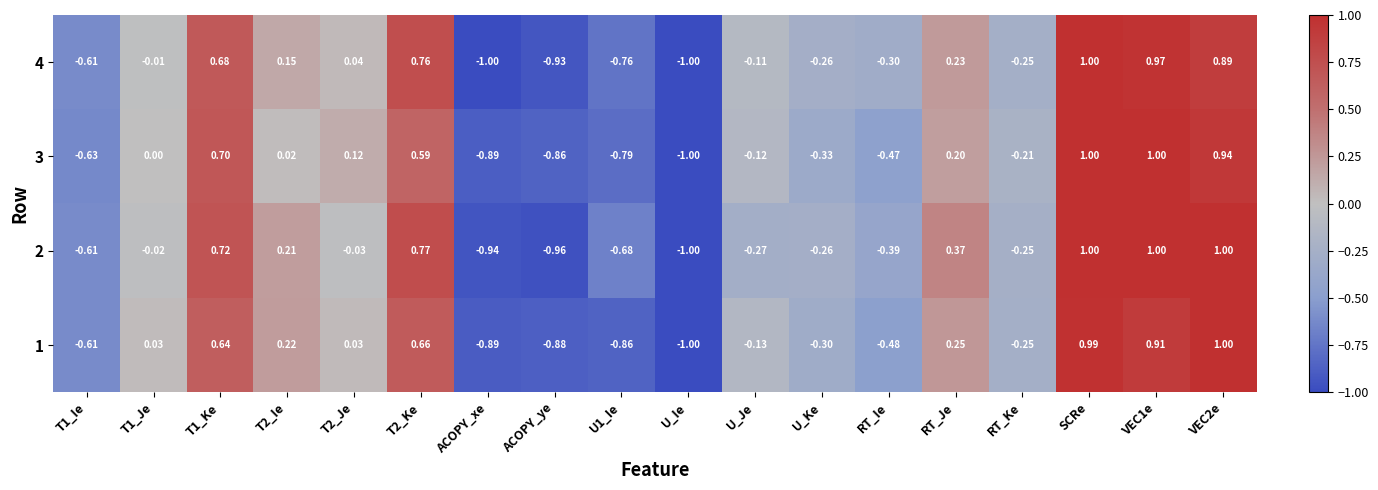

At which category is the sum across all series the highest?

SCRe